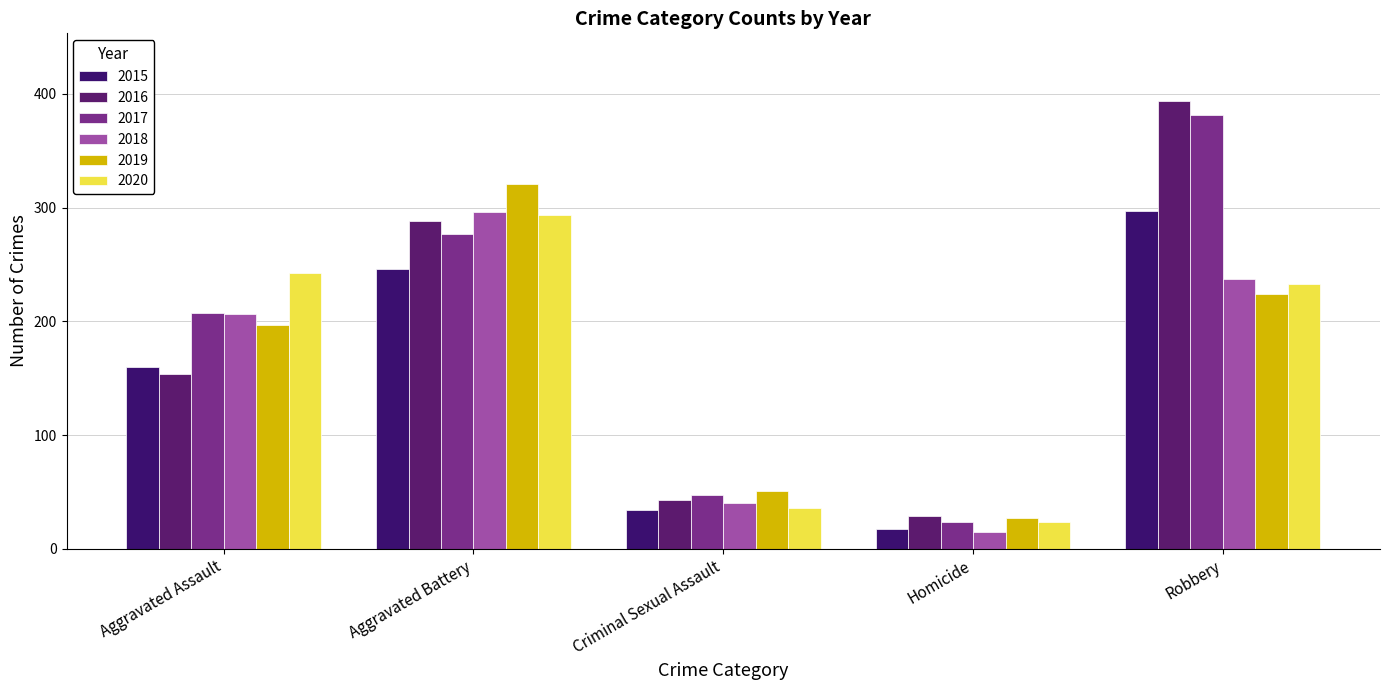

What is the difference between the second highest and minimum values in the 2015 series?

229